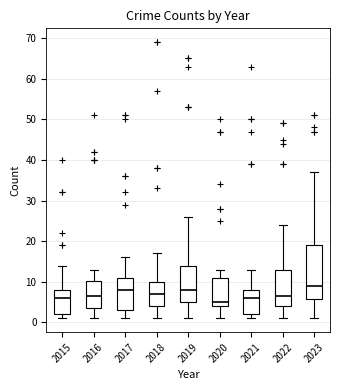

Reading left to right, read every box against the y-axis: the position of its median line, the range the box covers, and the ends of its whiskers. The values are not printed on the chart, so give them approximately, as read against the axis.

2015: median 6, box 2 to 8, whiskers 1 to 14
2016: median 7, box 4 to 10, whiskers 1 to 13
2017: median 8, box 3 to 11, whiskers 1 to 16
2018: median 7, box 4 to 10, whiskers 1 to 17
2019: median 8, box 5 to 14, whiskers 1 to 26
2020: median 5, box 4 to 11, whiskers 1 to 13
2021: median 6, box 2 to 8, whiskers 1 to 13
2022: median 7, box 4 to 13, whiskers 1 to 24
2023: median 9, box 6 to 19, whiskers 1 to 37